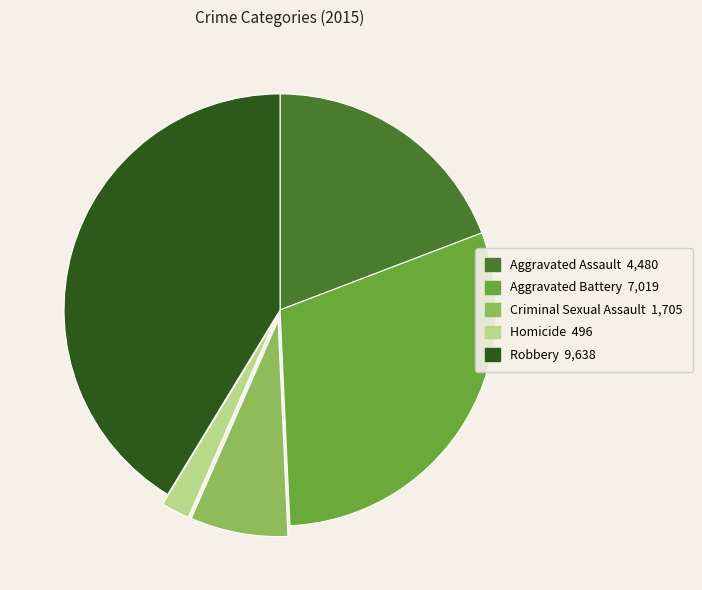

Does any single category account for the majority?

No